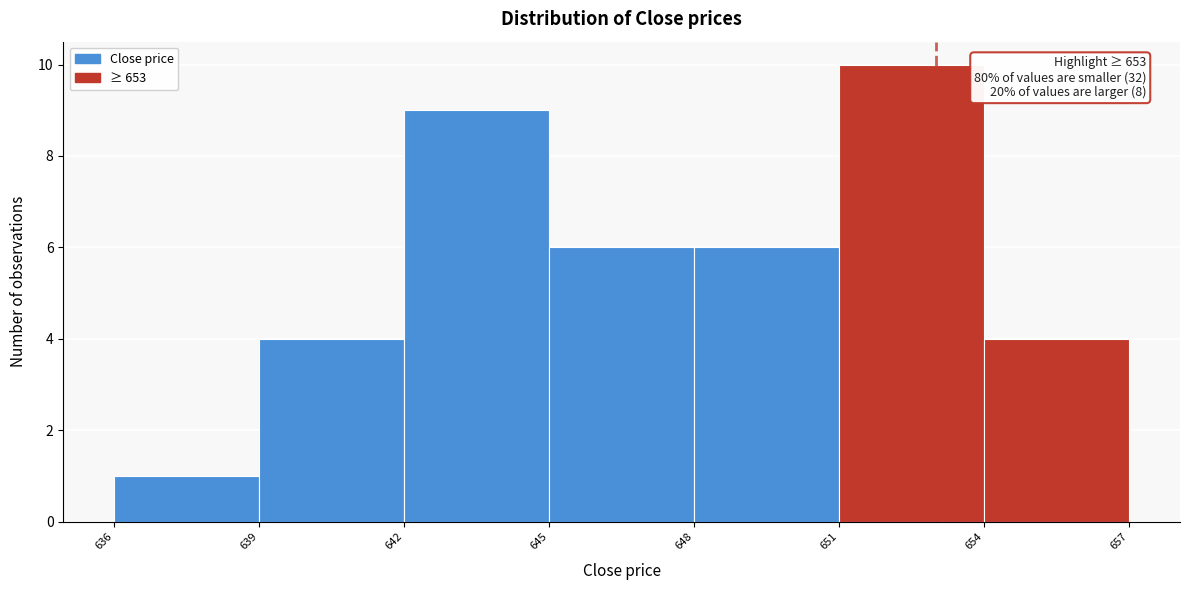

Over which range of the x-axis is the bar tallest?

651 to 654